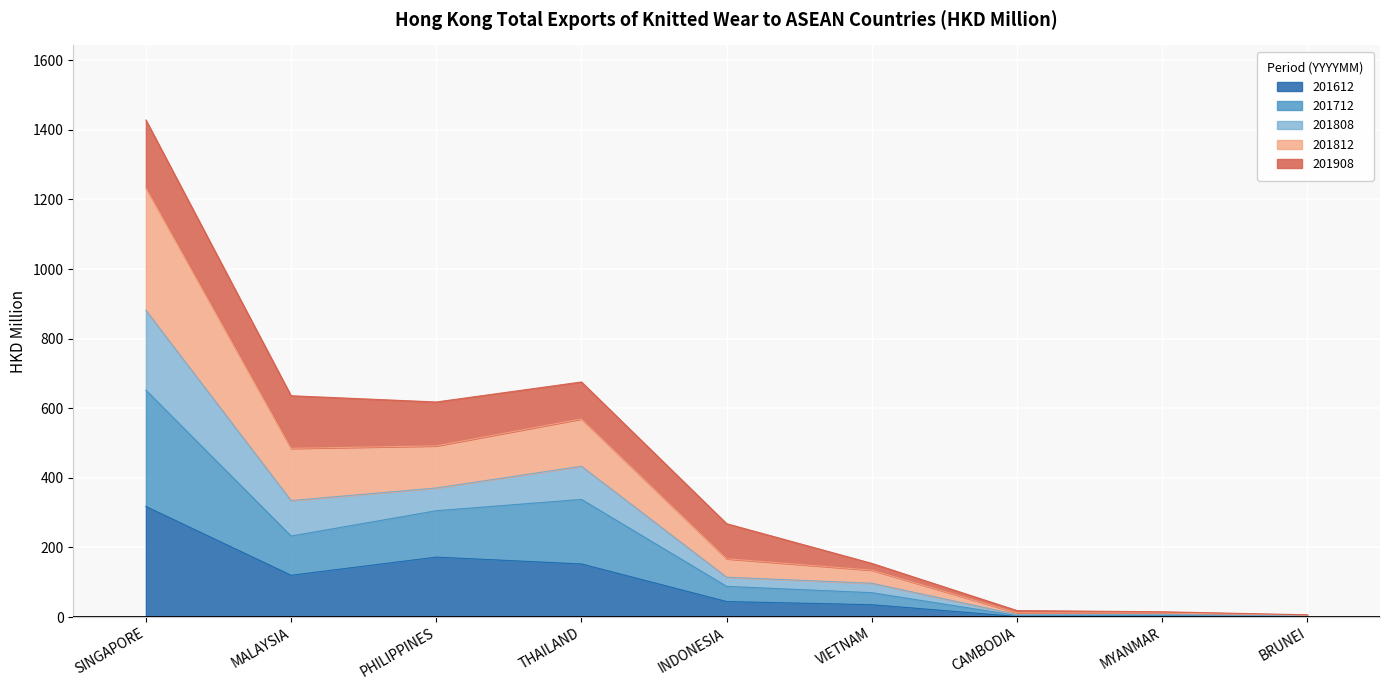

What is the spread (max minus min) of values at CAMBODIA?

17.1